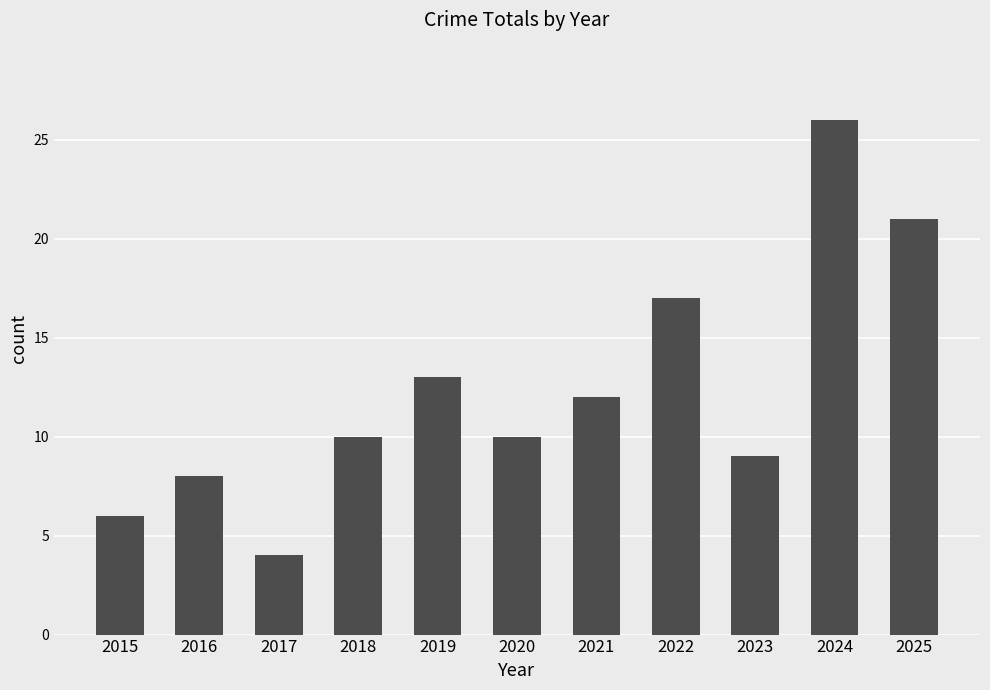

What is the difference between the second highest and minimum values?

17